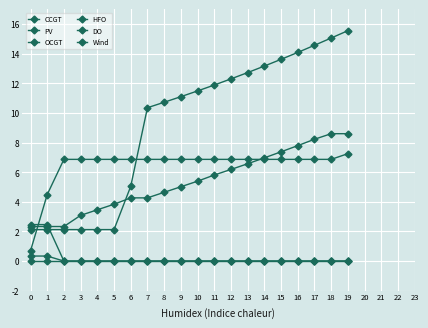

Rank the categories by DO value from highest to lowest.

0, 1, 2, 3, 4, 5, 6, 7, 8, 9, 10, 11, 12, 13, 14, 15, 16, 17, 18, 19